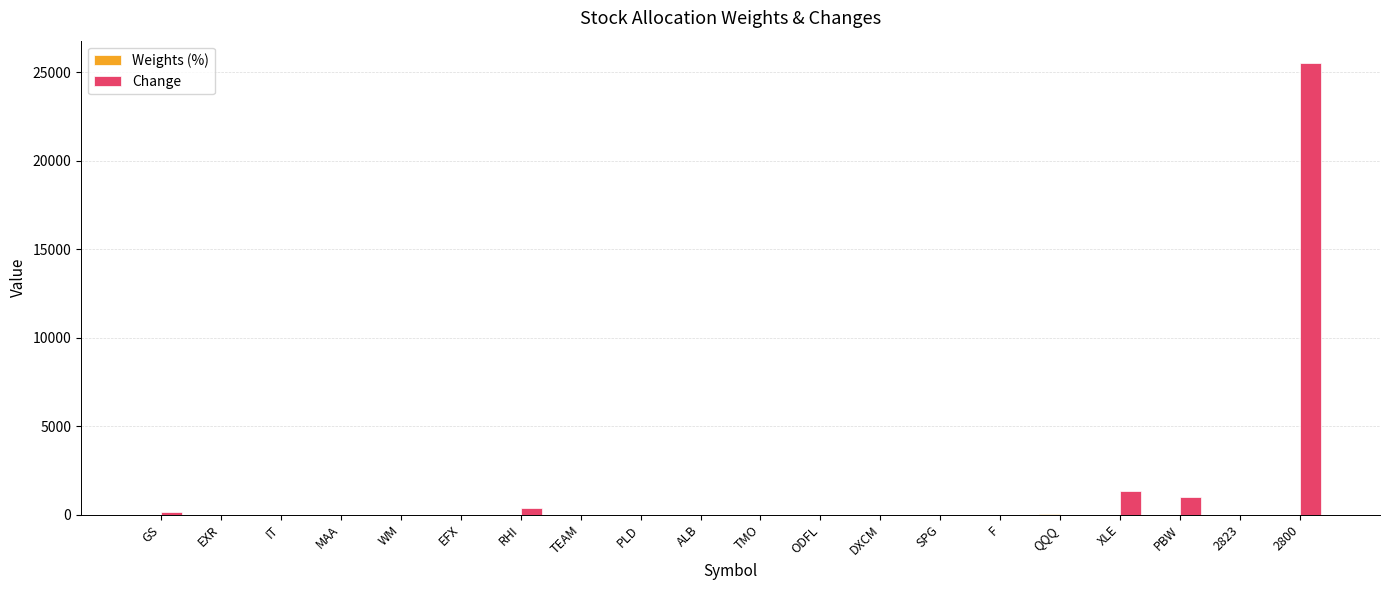

Are the bars grouped side by side (vs. stacked)?

Yes